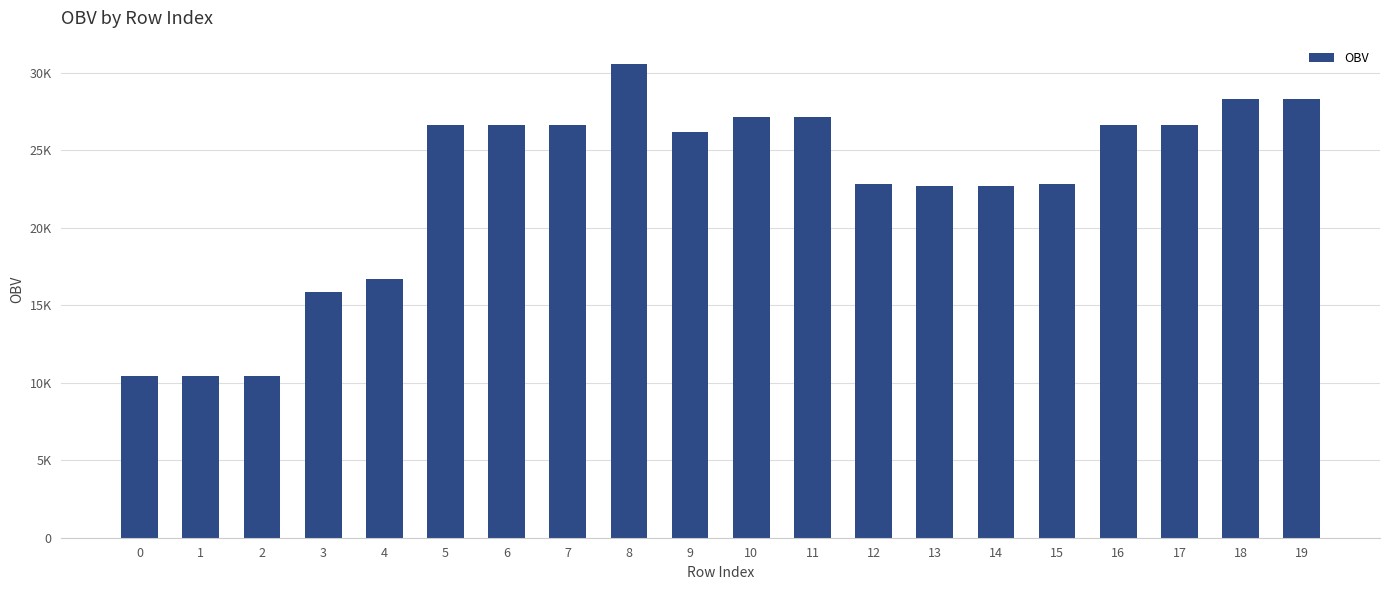

List the labels in order of value, largest first.

8, 18, 19, 10, 11, 7, 5, 6, 16, 17, 9, 15, 12, 13, 14, 4, 3, 0, 2, 1